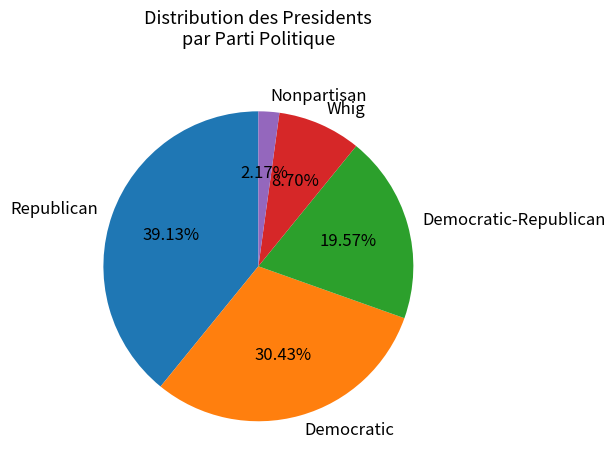

What portion of the pie excludes Whig?

91.3%